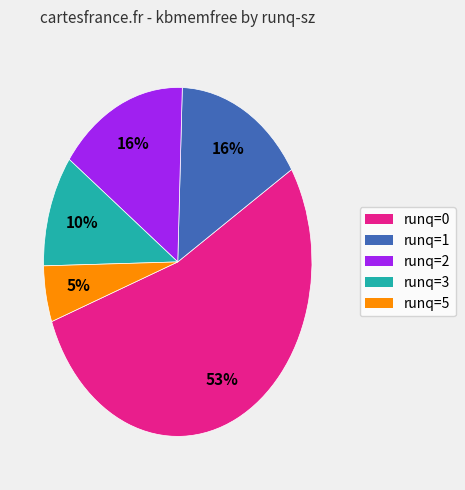

True or false: runq=0 accounts for 53% of the total.

True